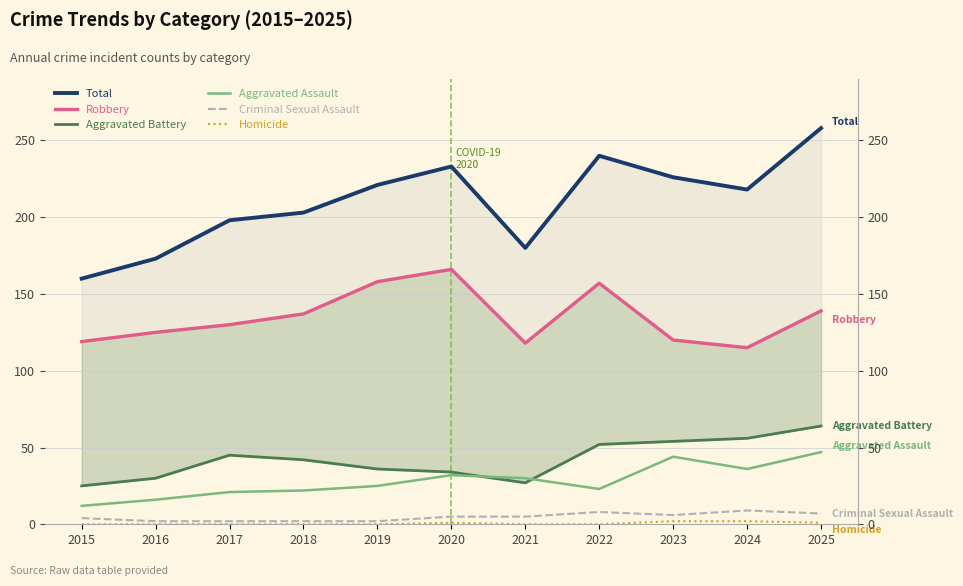

Which has a higher value, 2019 or 2023?

2023